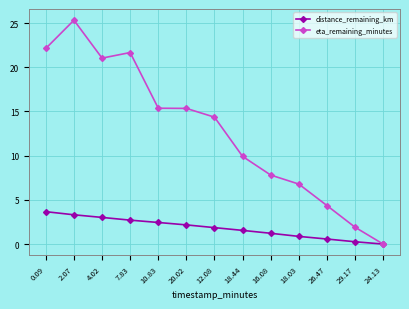

Which series changed the most between 7.83 and 20.02?

eta_remaining_minutes